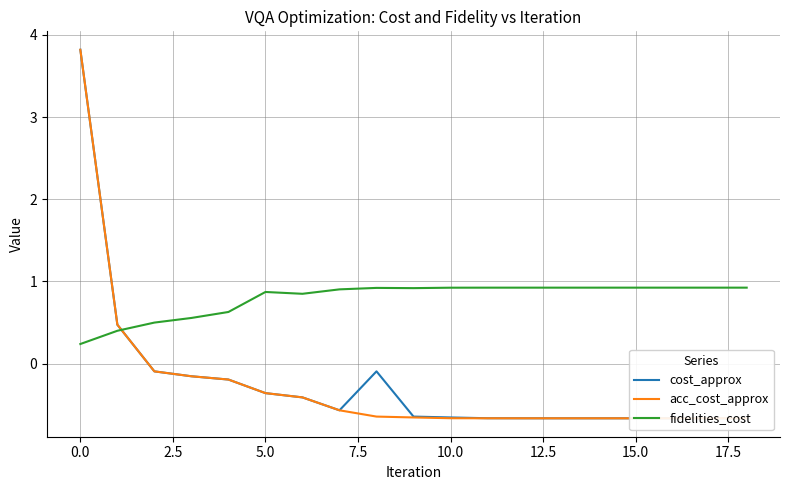

What is the highest value of the fidelities_cost series?

0.9